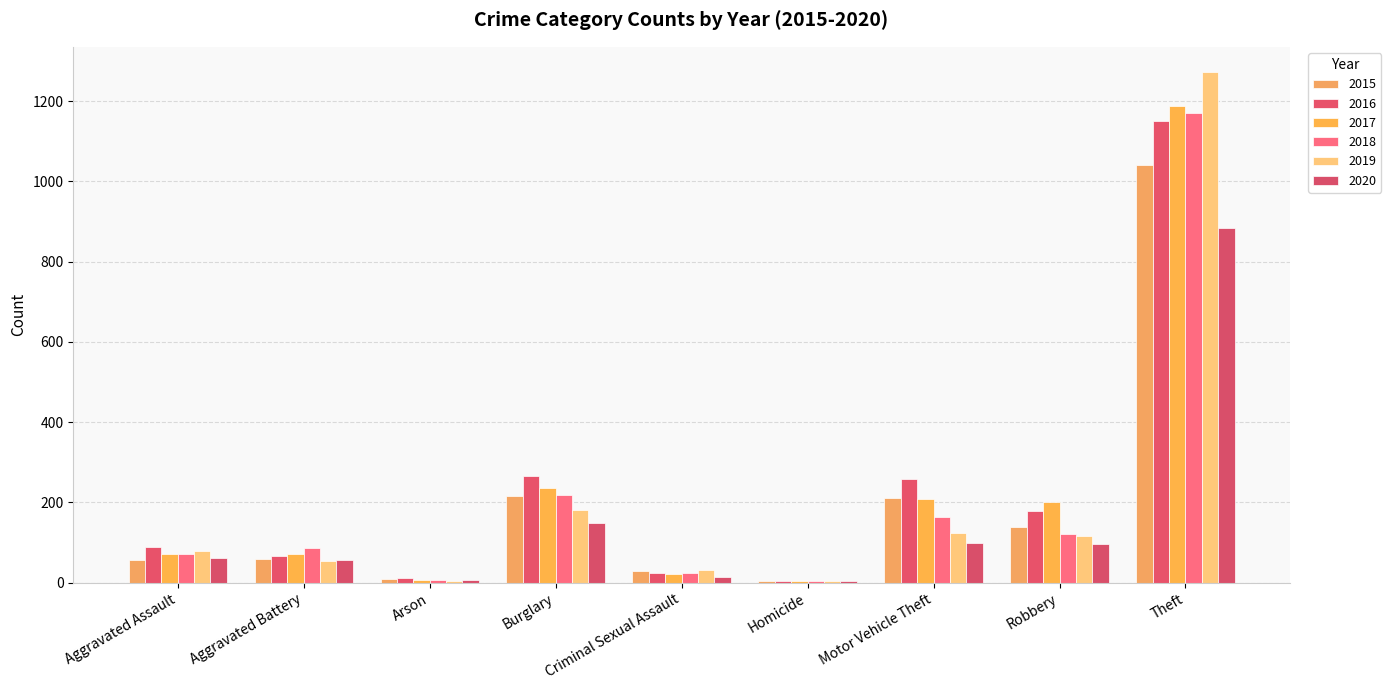

Which has a higher value, Motor Vehicle Theft or Burglary?

Burglary